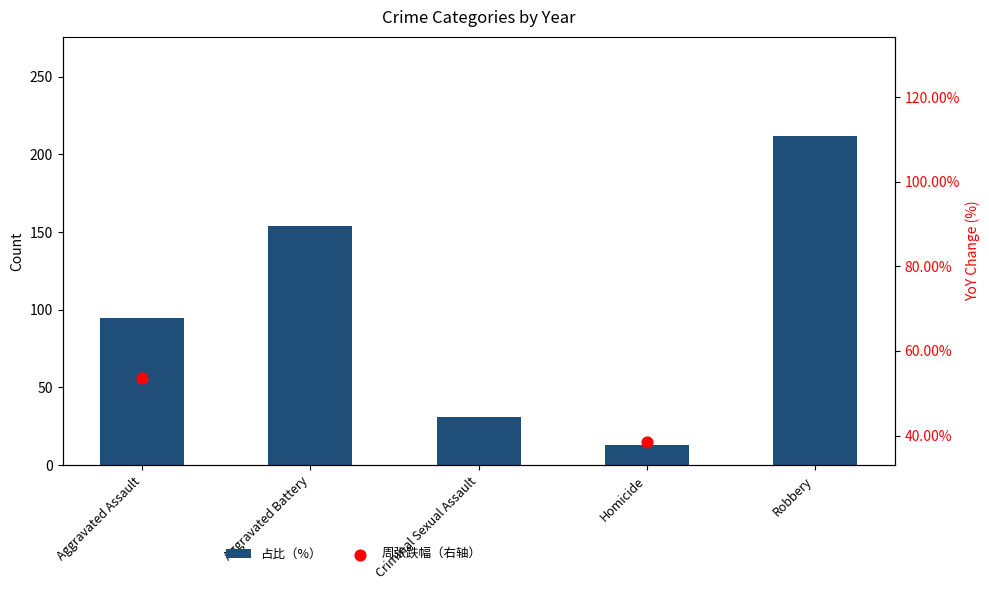

Which series contains the lowest Y value?

占比（%）